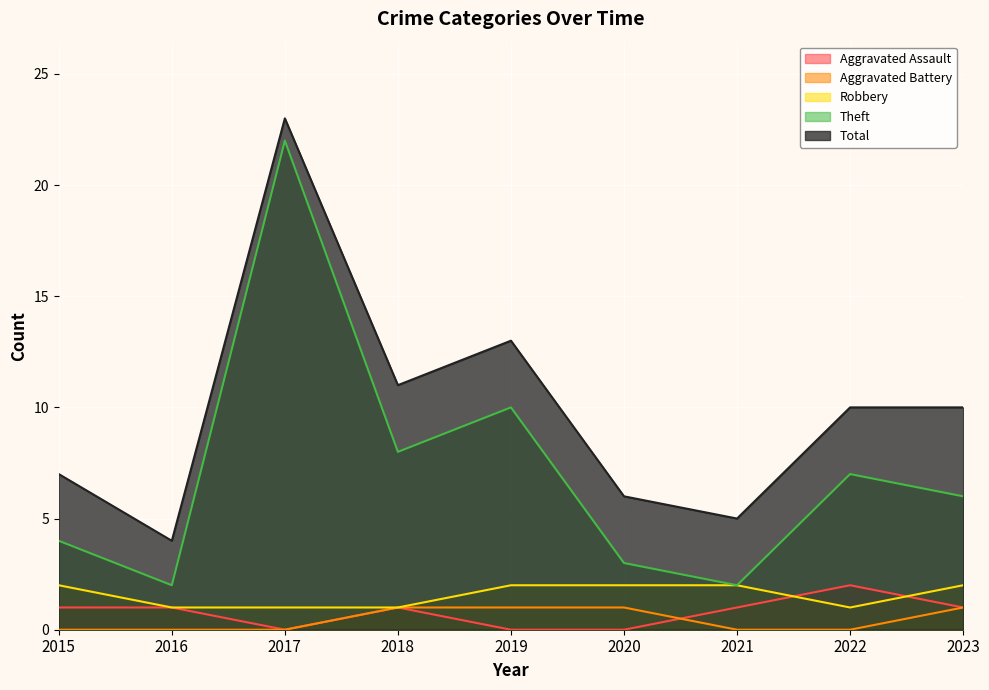

What is the difference between the second highest and second lowest values in the Aggravated Assault series?

1